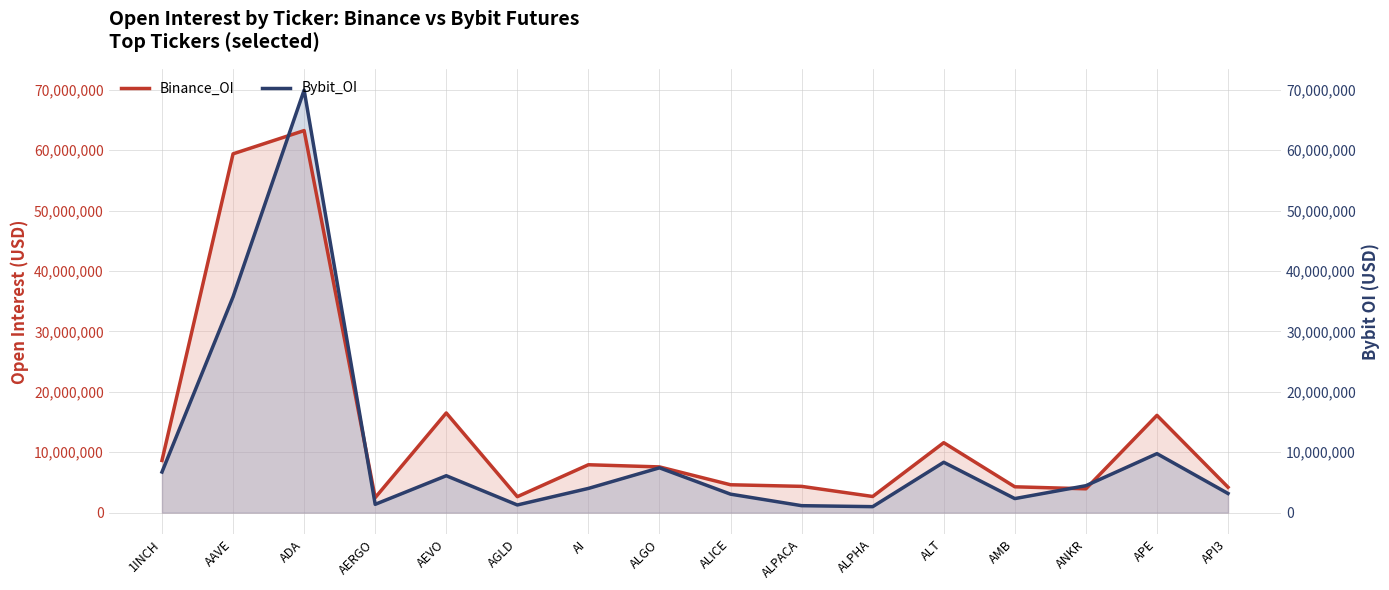

Between AERGO and ALGO, which series saw the biggest shift?

Bybit_OI